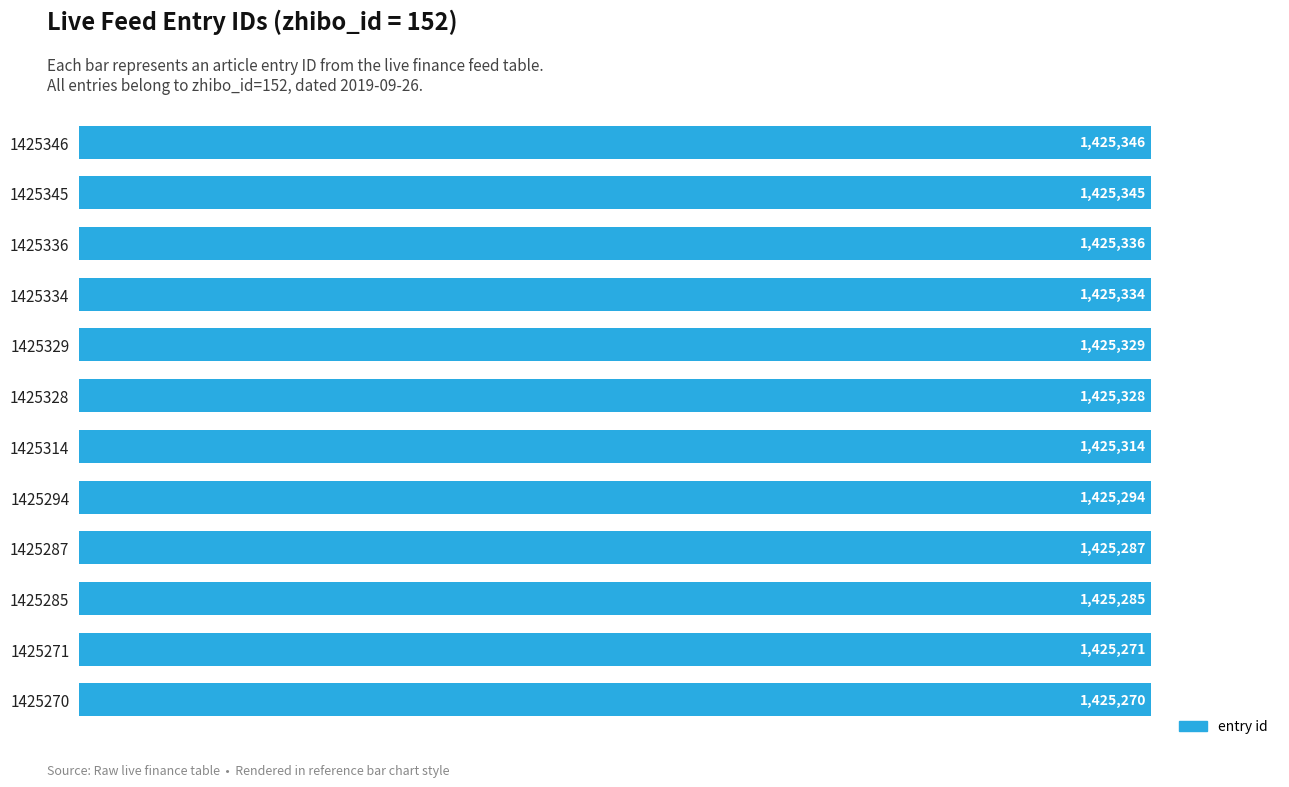

What is the sum of all values?

17103739